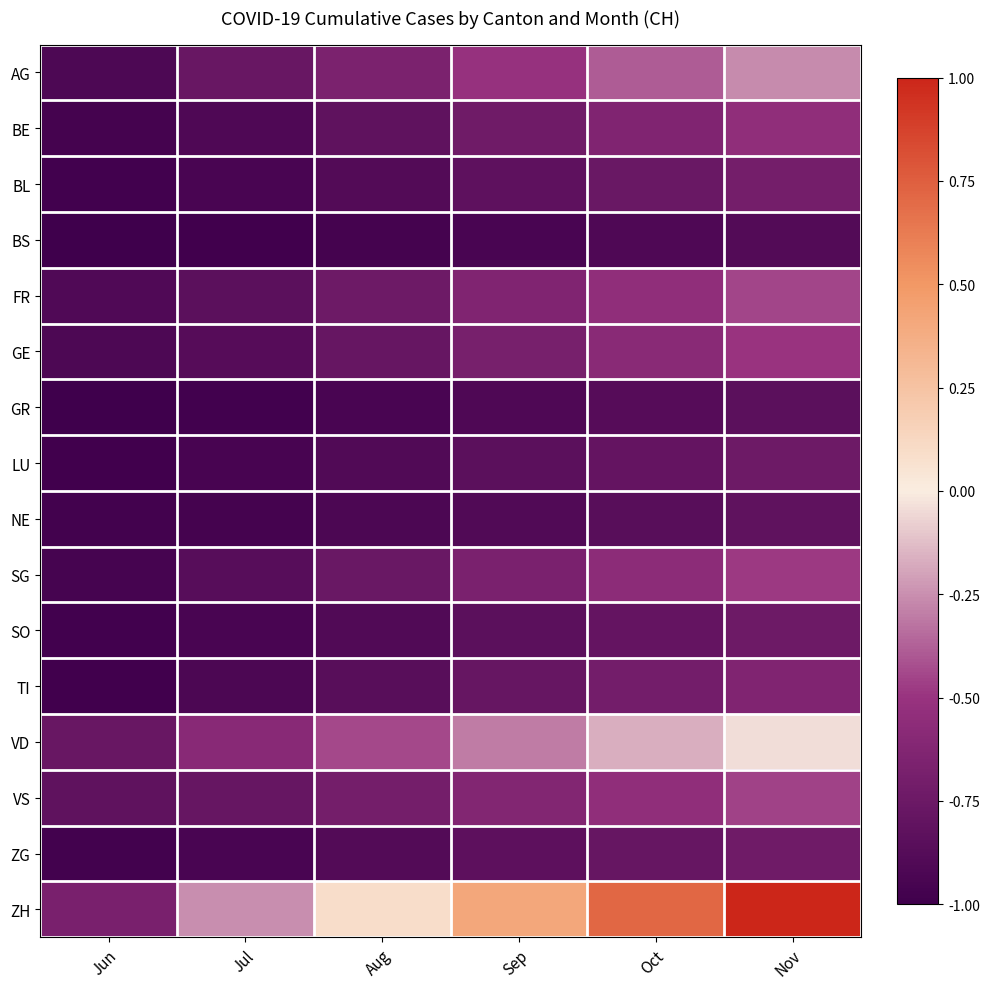

Reading right to left, list all the values displayed in this chart.

AG: Nov=-0.3	Oct=-0.4	Sep=-0.5	Aug=-0.7	Jul=-0.8	Jun=-0.9
BE: Nov=-0.5	Oct=-0.6	Sep=-0.7	Aug=-0.8	Jul=-0.9	Jun=-1.0
BL: Nov=-0.7	Oct=-0.8	Sep=-0.8	Aug=-0.9	Jul=-0.9	Jun=-1.0
BS: Nov=-0.9	Oct=-0.9	Sep=-0.9	Aug=-1.0	Jul=-1.0	Jun=-1.0
FR: Nov=-0.5	Oct=-0.5	Sep=-0.6	Aug=-0.7	Jul=-0.8	Jun=-0.9
GE: Nov=-0.5	Oct=-0.6	Sep=-0.7	Aug=-0.8	Jul=-0.9	Jun=-0.9
GR: Nov=-0.8	Oct=-0.9	Sep=-0.9	Aug=-0.9	Jul=-1.0	Jun=-1.0
LU: Nov=-0.7	Oct=-0.8	Sep=-0.8	Aug=-0.9	Jul=-0.9	Jun=-1.0
NE: Nov=-0.8	Oct=-0.9	Sep=-0.9	Aug=-0.9	Jul=-1.0	Jun=-1.0
SG: Nov=-0.5	Oct=-0.6	Sep=-0.7	Aug=-0.8	Jul=-0.9	Jun=-1.0
SO: Nov=-0.7	Oct=-0.8	Sep=-0.8	Aug=-0.9	Jul=-0.9	Jun=-1.0
TI: Nov=-0.6	Oct=-0.7	Sep=-0.8	Aug=-0.9	Jul=-0.9	Jun=-1.0
VD: Nov=-0.0	Oct=-0.2	Sep=-0.3	Aug=-0.4	Jul=-0.6	Jun=-0.8
VS: Nov=-0.5	Oct=-0.5	Sep=-0.6	Aug=-0.7	Jul=-0.8	Jun=-0.8
ZG: Nov=-0.7	Oct=-0.8	Sep=-0.8	Aug=-0.9	Jul=-0.9	Jun=-1.0
ZH: Nov=1.0	Oct=0.7	Sep=0.4	Aug=0.1	Jul=-0.3	Jun=-0.7